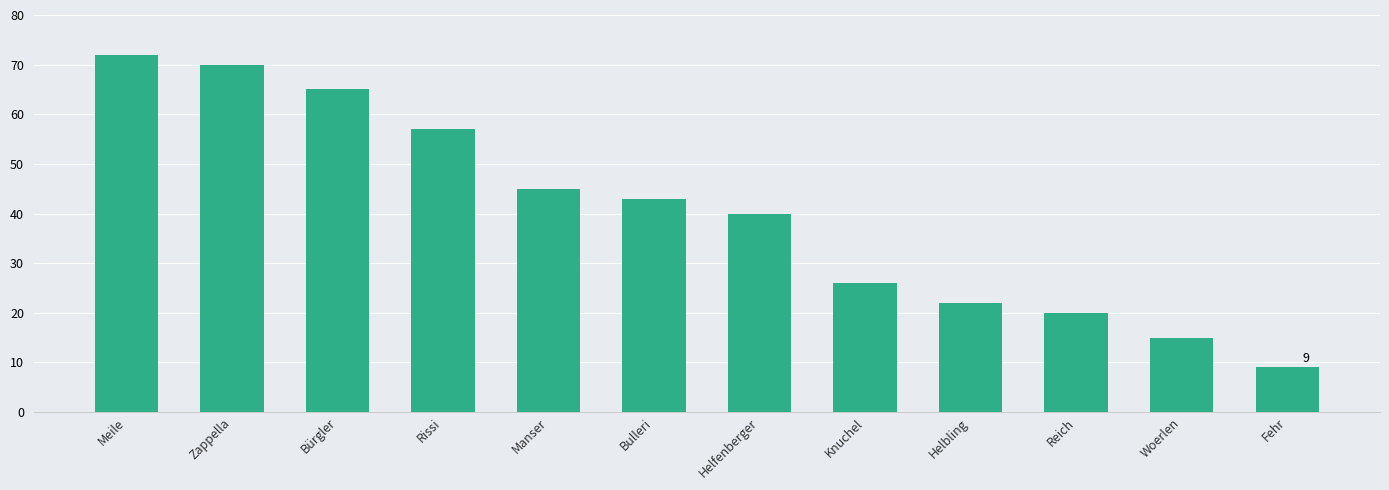

What is the label of the 2nd bar from the left?

Zappella